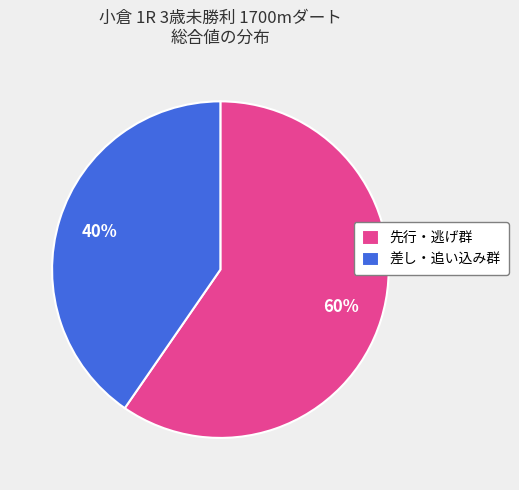

To the nearest percent, what is the average slice percentage?

50%